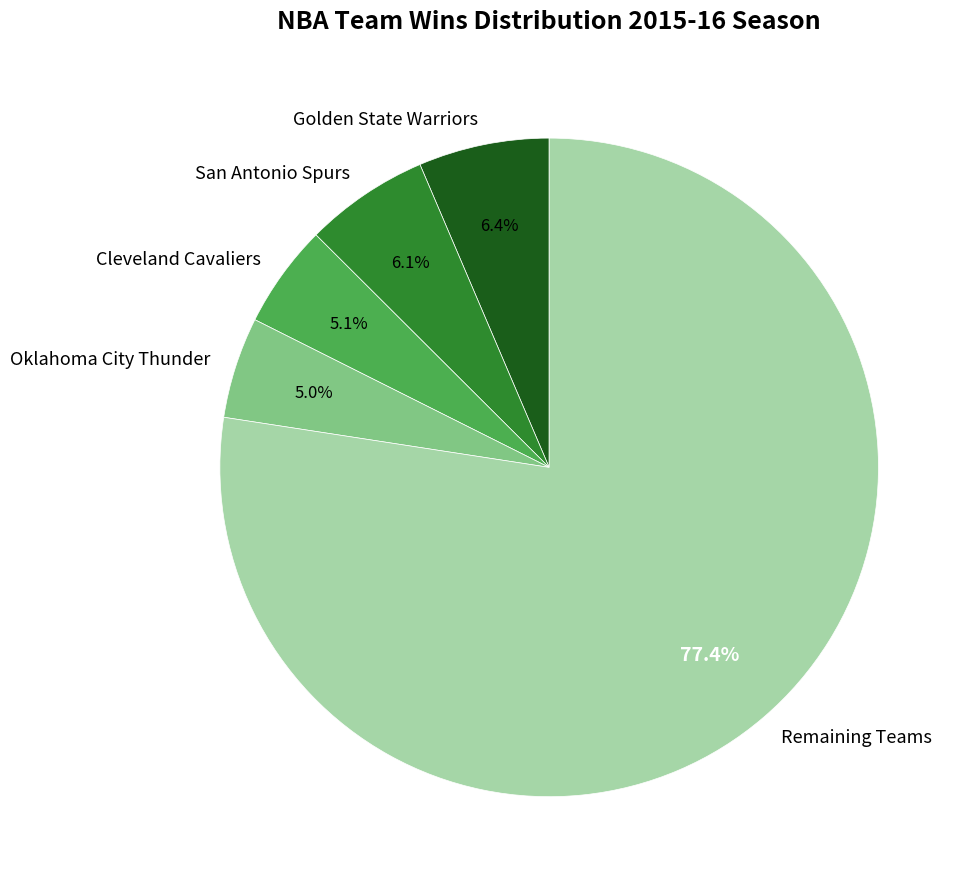

To the nearest percent, what is the difference between the largest and smallest slice percentages?

72%